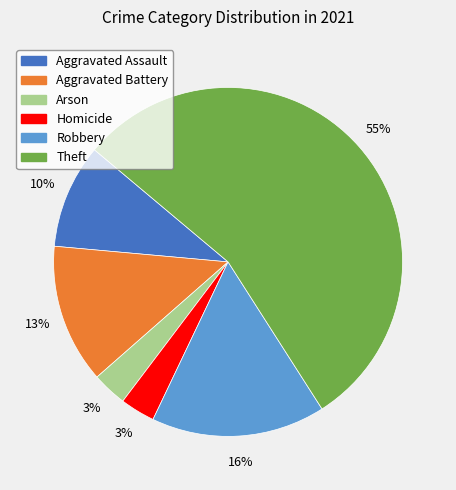

Which category has the biggest portion of the pie?

Theft